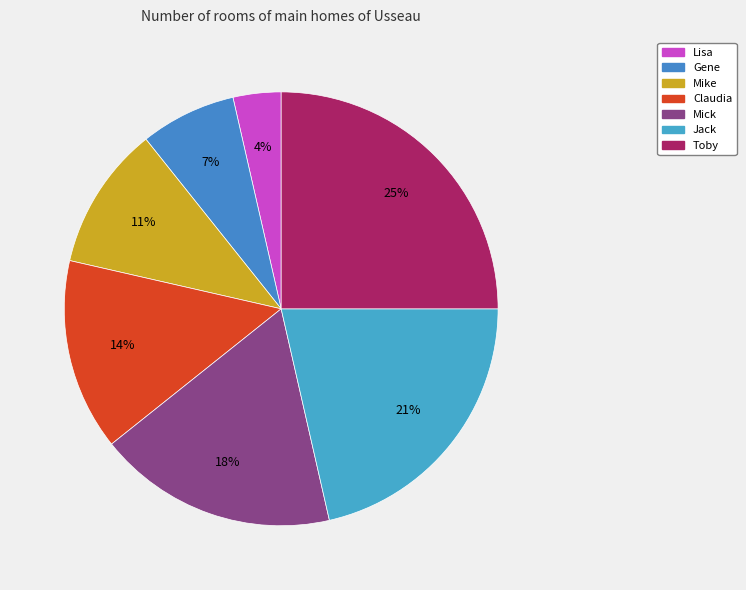

True or false: Mike accounts for 11% of the total.

True